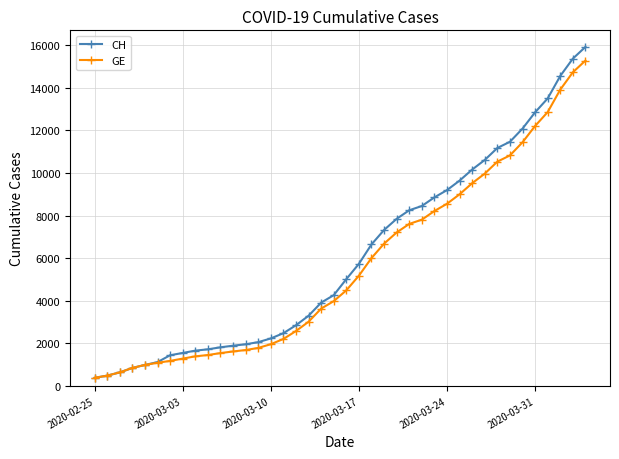

What is the value of the GE point at the 38th from the left?

13919